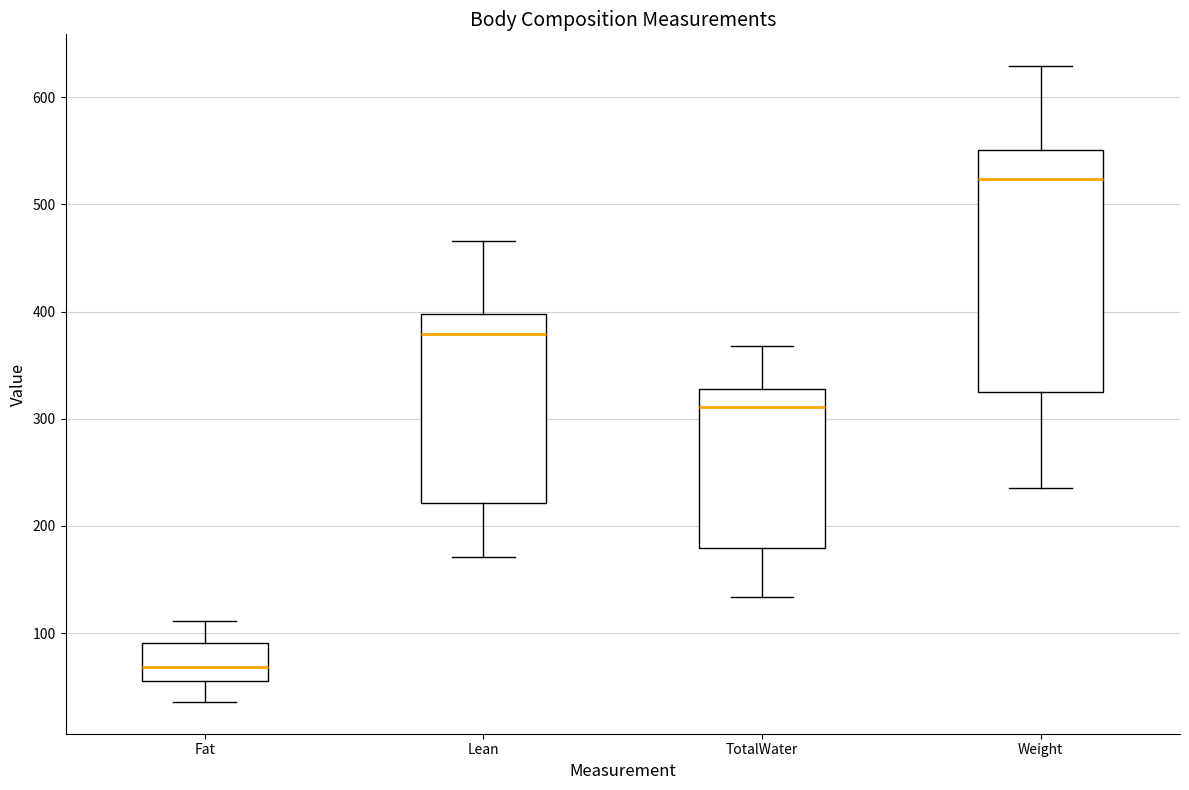

Reading left to right, transcribe this box plot: for each box, give where its median line is, the range the box spans, and where its two whiskers end, as read against the y-axis. The values are not printed on the chart, so give them approximately, as read against the axis.

Fat: median 70, box 50 to 90, whiskers 40 to 110
Lean: median 380, box 220 to 400, whiskers 170 to 470
TotalWater: median 310, box 180 to 330, whiskers 130 to 370
Weight: median 520, box 320 to 550, whiskers 240 to 630